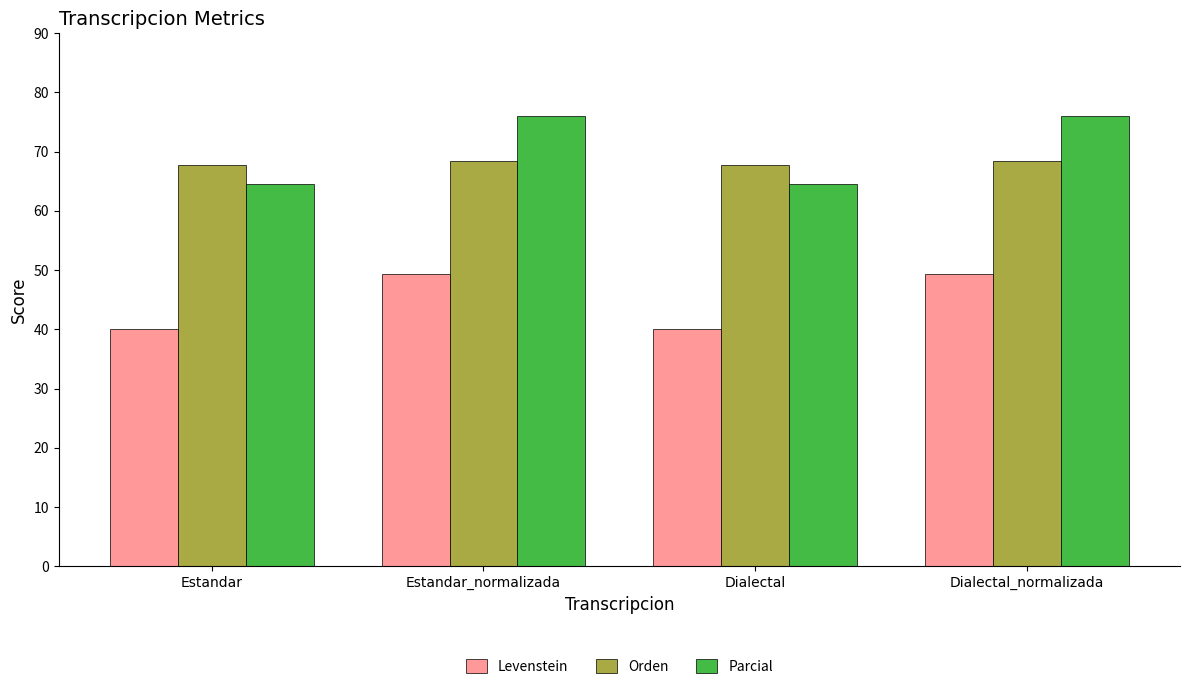

Reading right to left, transcribe all the data shown in this chart.

Levenstein: 49.4	40.0	49.4	40.0
Orden: 68.4	67.8	68.4	67.8
Parcial: 76.1	64.6	76.1	64.6